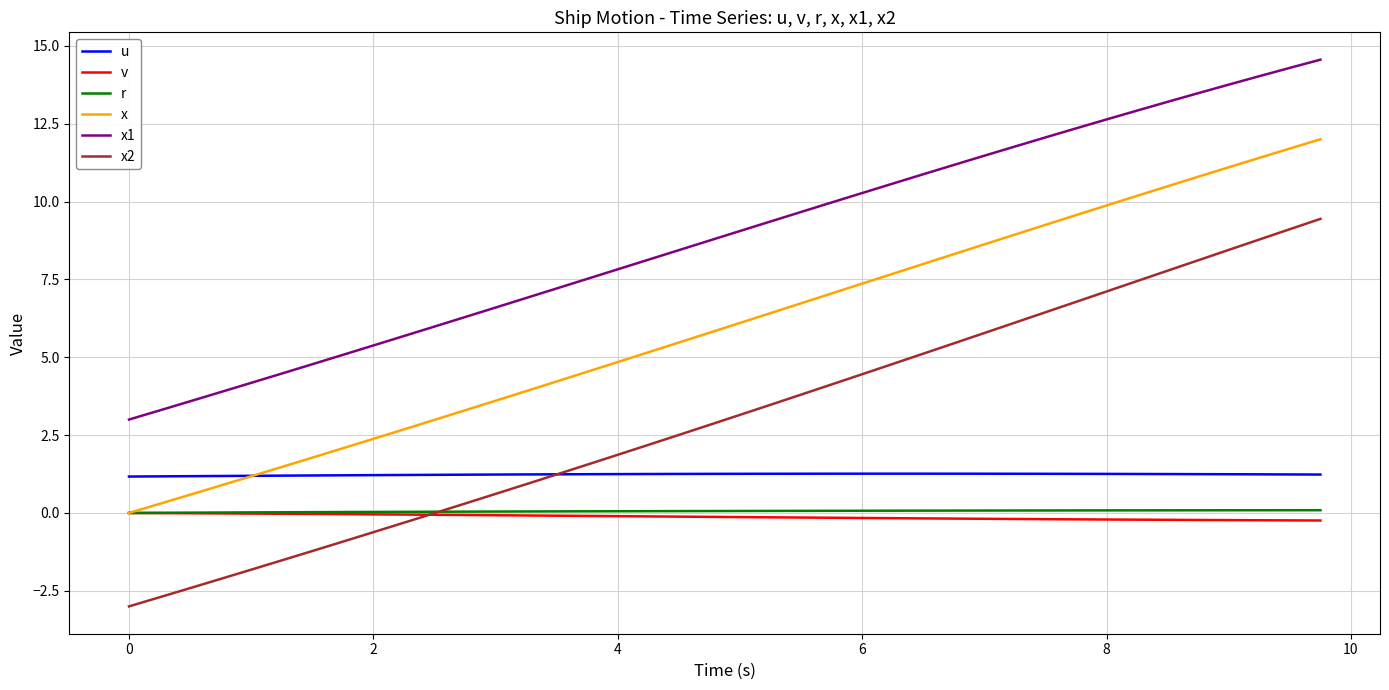

What is the maximum value shown in the chart?

14.6